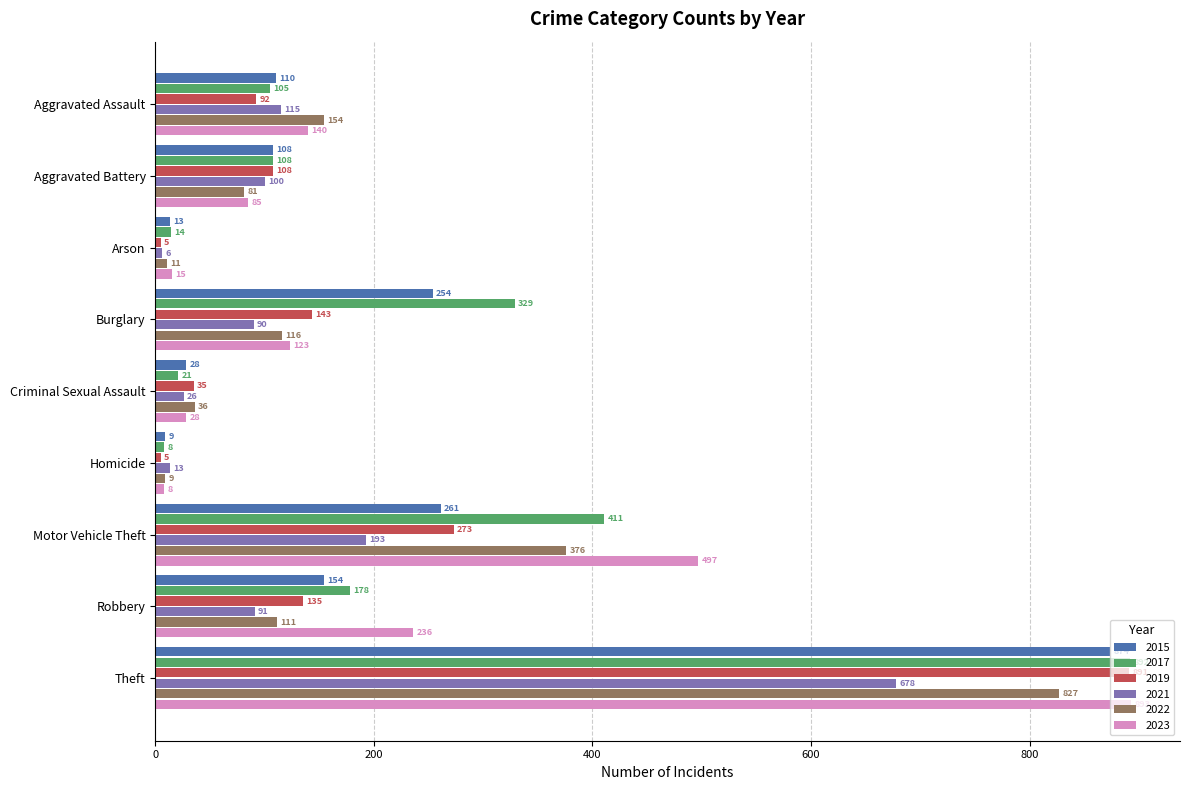

What is the sum of all 2021 values?

1312